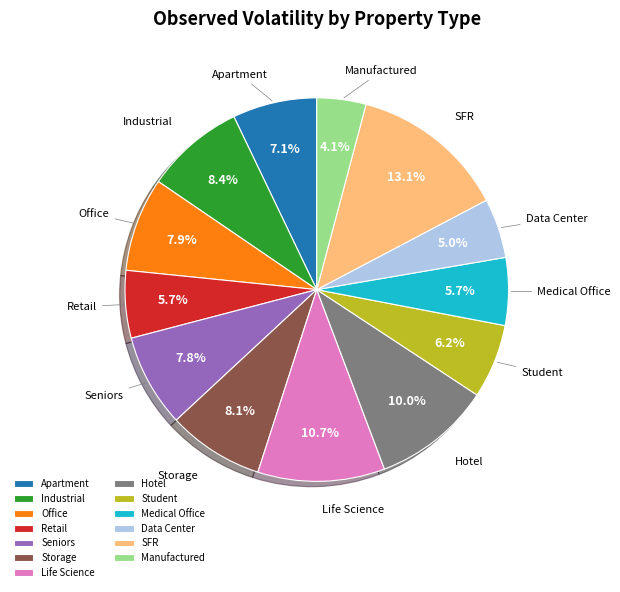

Count the number of slices in the pie.

13